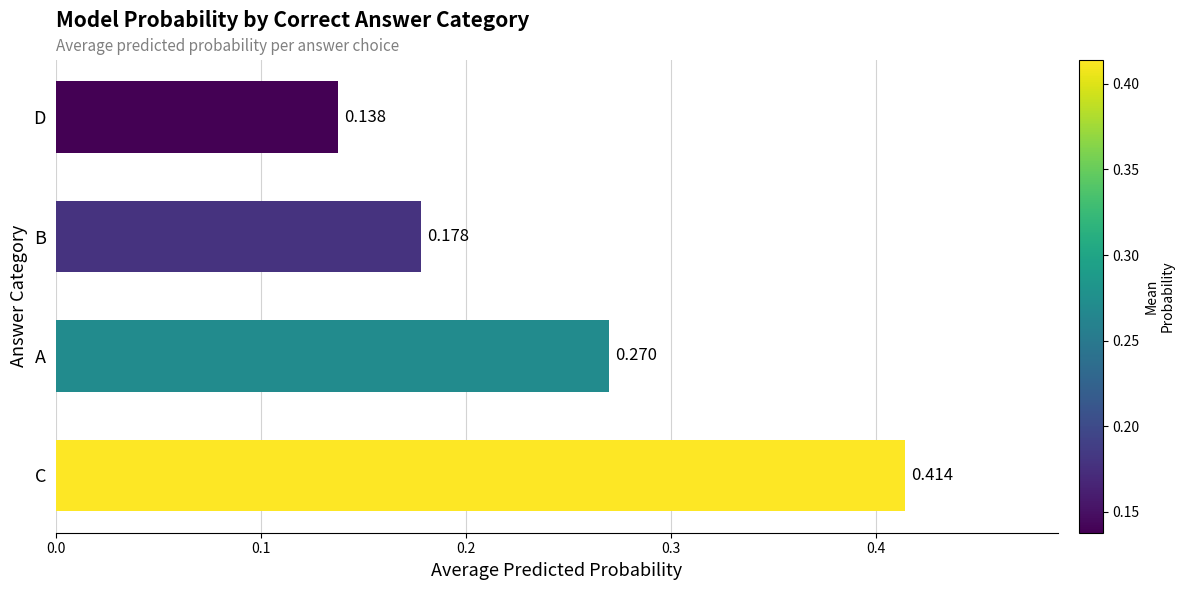

How many series are shown in this chart?

1